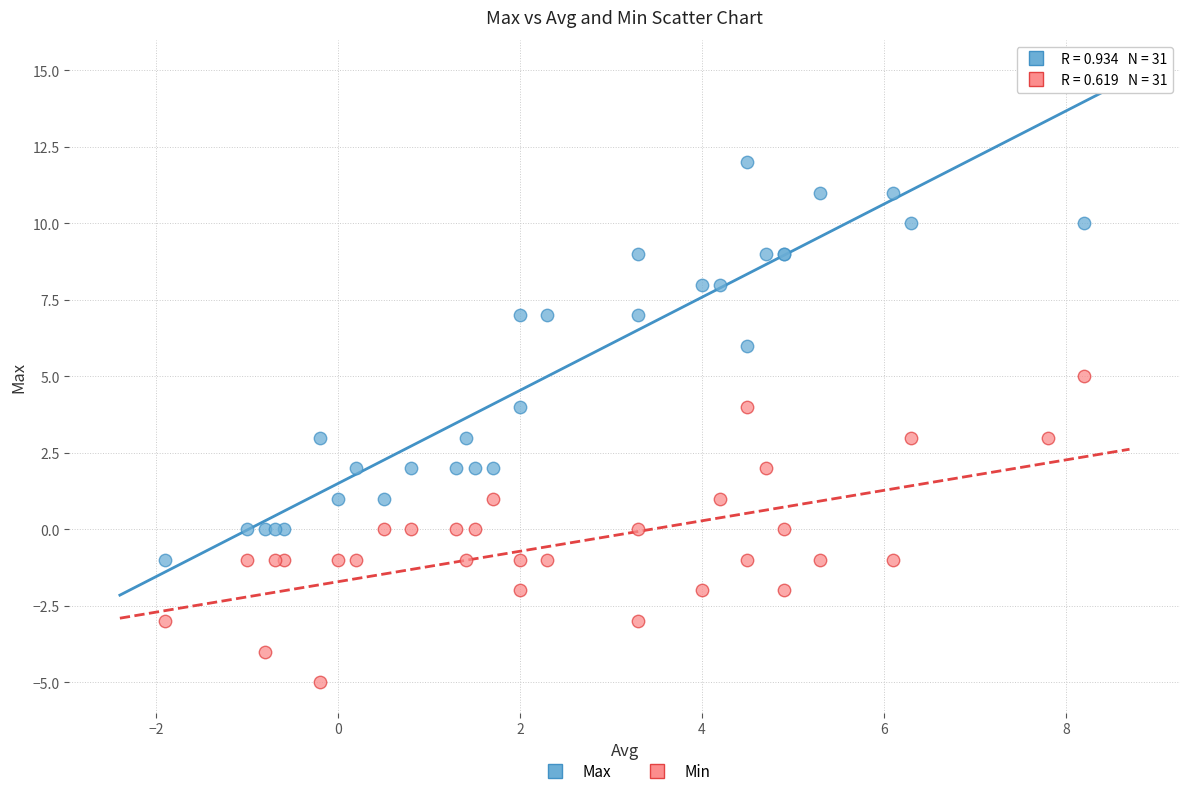

What are all the series names shown in the legend?

Max, Min